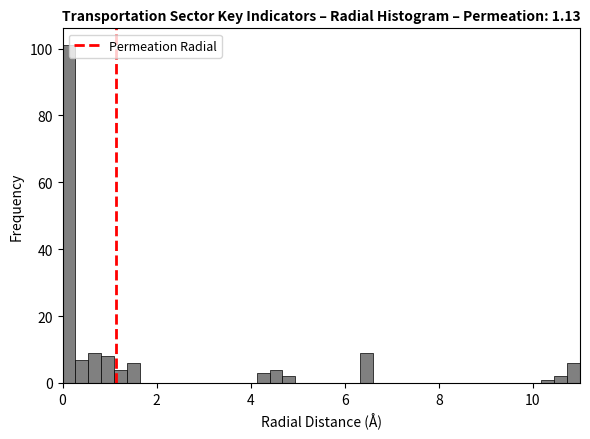

Around what value on the x-axis is the tallest bar? Give the approximate position of its centre, as read against the axis.

0.2